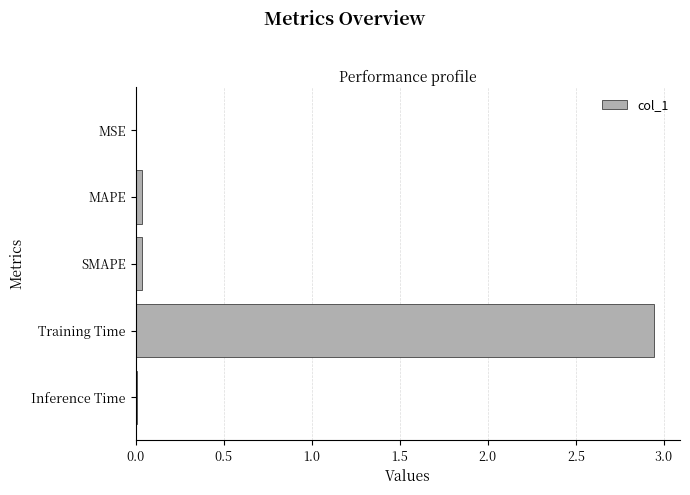

What is the sum of all values?

3.0